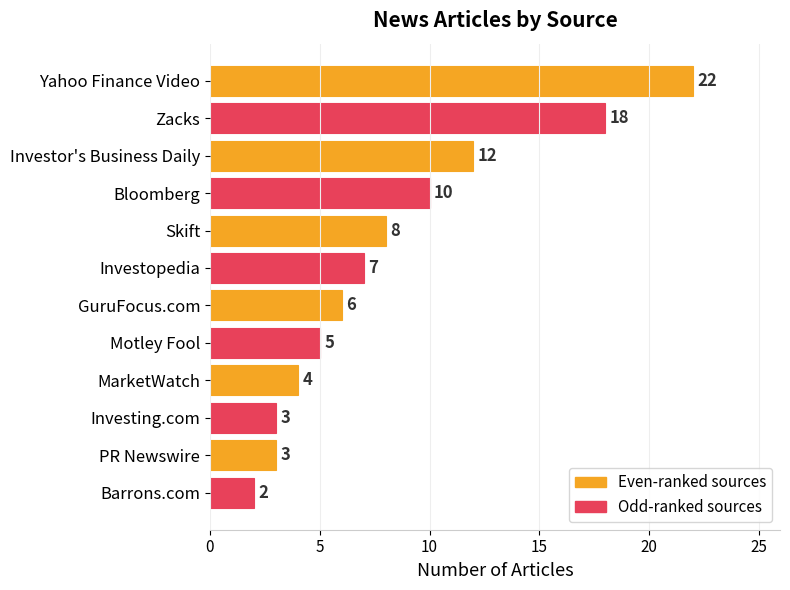

What is the sum of the values at MarketWatch and PR Newswire?

7